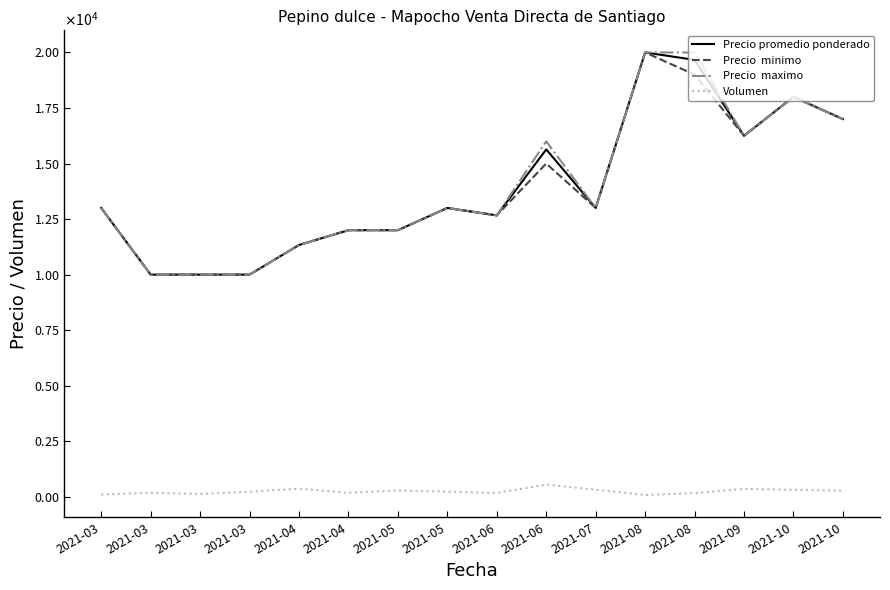

Is this an area chart (filled region under the line)?

No